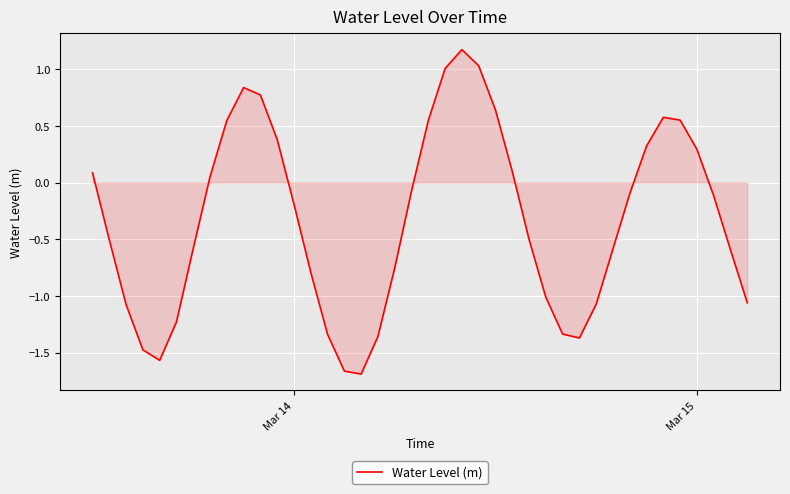

What is the difference between the maximum and minimum values?

2.9